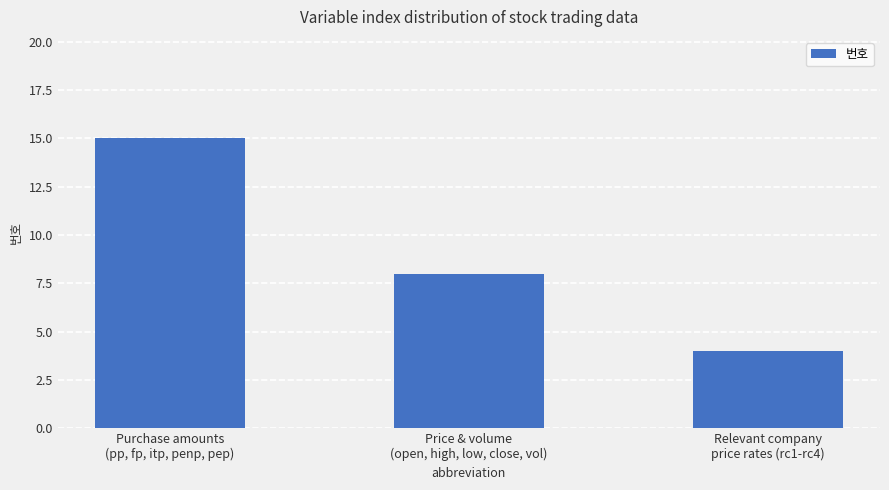

What is the smallest value displayed?

4